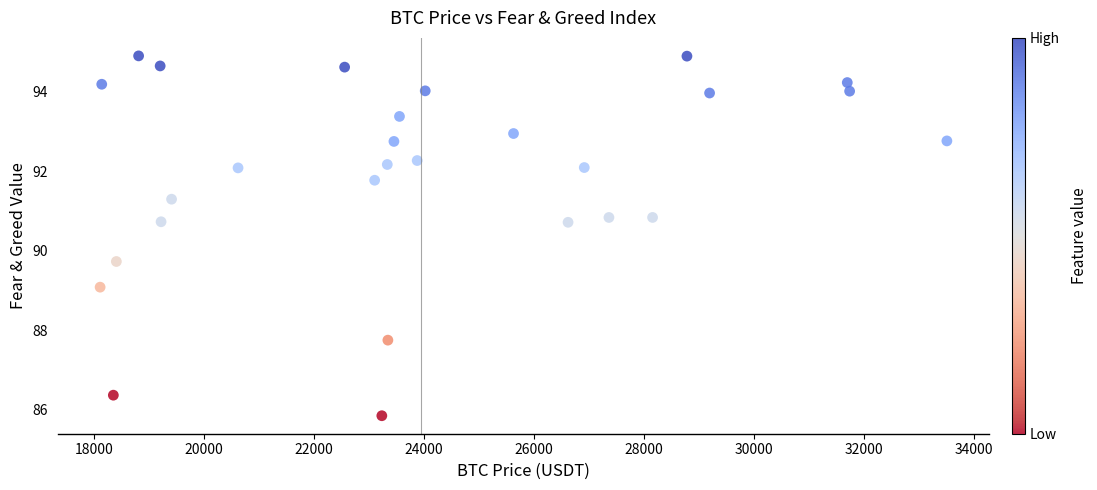

What is the range of Y values (max minus min)?

9.1